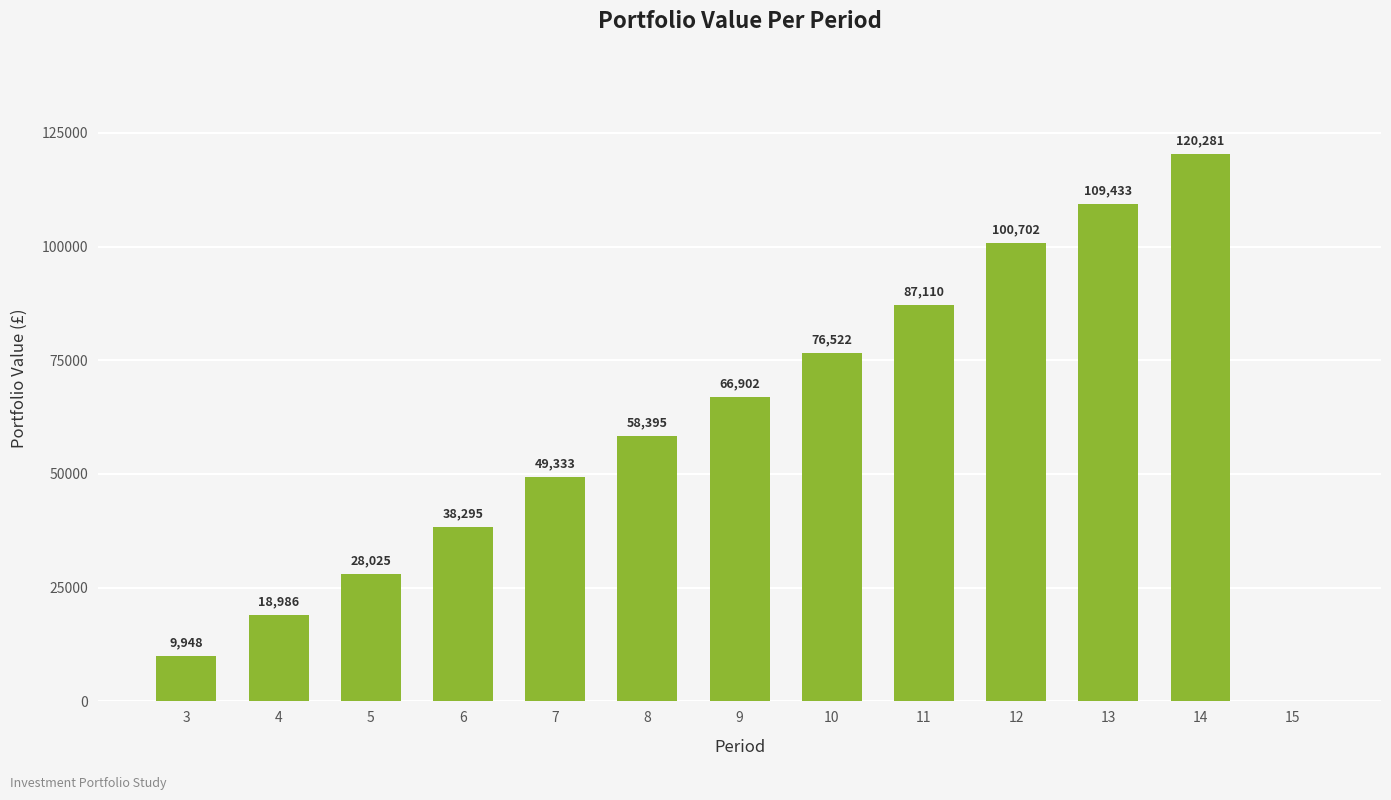

True or false: the data shows 38544.6 at 5.

False